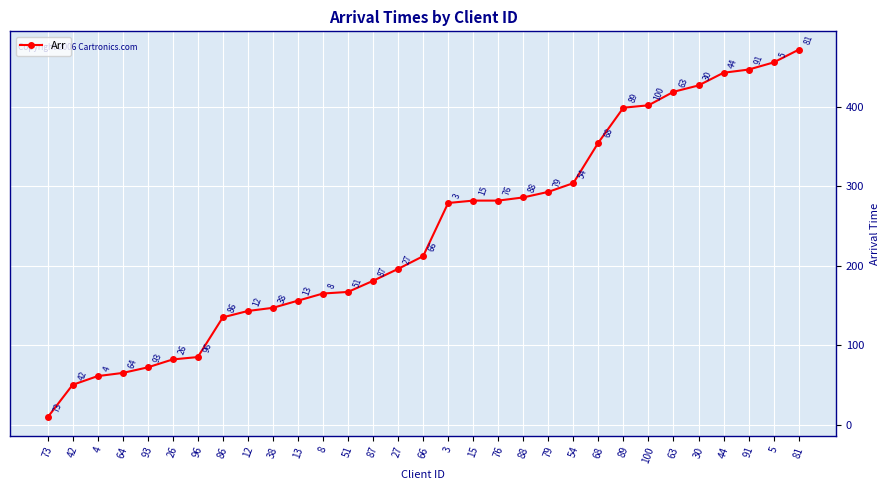

Reading right to left, list all the values displayed in this chart.

81=472	5=456	91=447	44=443	30=427	63=419	100=402	89=399	68=355	54=304	79=293	88=286	76=282	15=282	3=279	66=212	27=196	87=181	51=167	8=165	13=156	38=147	12=143	86=135	96=85	26=82	93=72	64=65	4=61	42=50	73=9